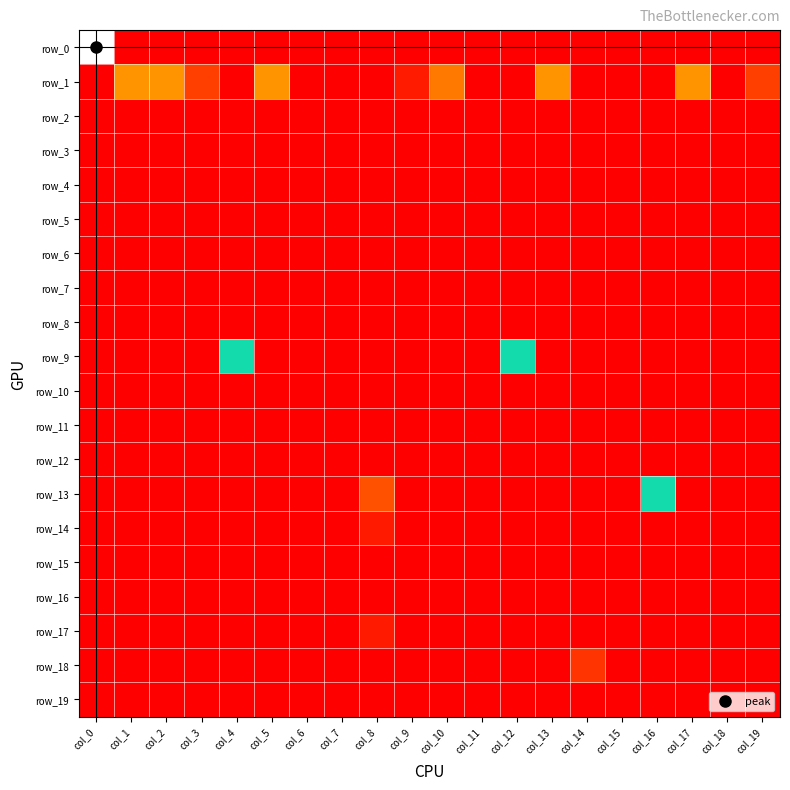

Reading left to right, transcribe all the data shown in this chart.

row_0: col_0=3.0	col_1=0.0	col_2=0.0	col_3=0.0	col_4=0.0	col_5=0.0	col_6=0.0	col_7=0.0	col_8=0.0	col_9=0.0	col_10=0.0	col_11=0.0	col_12=0.0	col_13=0.0	col_14=0.0	col_15=0.0	col_16=0.0	col_17=0.0	col_18=0.0	col_19=0.0
row_1: col_0=0.0	col_1=0.8	col_2=0.8	col_3=0.3	col_4=0.0	col_5=0.8	col_6=0.0	col_7=0.0	col_8=0.0	col_9=0.2	col_10=0.6	col_11=0.0	col_12=0.0	col_13=0.8	col_14=0.0	col_15=0.0	col_16=0.0	col_17=0.8	col_18=0.0	col_19=0.3
row_2: col_0=0.0	col_1=0.0	col_2=0.0	col_3=0.0	col_4=0.0	col_5=0.0	col_6=0.0	col_7=0.0	col_8=0.0	col_9=0.0	col_10=0.0	col_11=0.0	col_12=0.0	col_13=0.0	col_14=0.0	col_15=0.0	col_16=0.0	col_17=0.0	col_18=0.0	col_19=0.0
row_3: col_0=0.0	col_1=0.0	col_2=0.0	col_3=0.0	col_4=0.0	col_5=0.0	col_6=0.0	col_7=0.0	col_8=0.0	col_9=0.0	col_10=0.0	col_11=0.0	col_12=0.0	col_13=0.0	col_14=0.0	col_15=0.0	col_16=0.0	col_17=0.0	col_18=0.0	col_19=0.0
row_4: col_0=0.0	col_1=0.0	col_2=0.0	col_3=0.0	col_4=0.0	col_5=0.0	col_6=0.0	col_7=0.0	col_8=0.0	col_9=0.0	col_10=0.0	col_11=0.0	col_12=0.0	col_13=0.0	col_14=0.0	col_15=0.0	col_16=0.0	col_17=0.0	col_18=0.0	col_19=0.0
row_5: col_0=0.0	col_1=0.0	col_2=0.0	col_3=0.0	col_4=0.0	col_5=0.0	col_6=0.0	col_7=0.0	col_8=0.0	col_9=0.0	col_10=0.0	col_11=0.0	col_12=0.0	col_13=0.0	col_14=0.0	col_15=0.0	col_16=0.0	col_17=0.0	col_18=0.0	col_19=0.0
row_6: col_0=0.0	col_1=0.0	col_2=0.0	col_3=0.0	col_4=0.0	col_5=0.0	col_6=0.0	col_7=0.0	col_8=0.0	col_9=0.0	col_10=0.0	col_11=0.0	col_12=0.0	col_13=0.0	col_14=0.0	col_15=0.0	col_16=0.0	col_17=0.0	col_18=0.0	col_19=0.0
row_7: col_0=0.0	col_1=0.0	col_2=0.0	col_3=0.0	col_4=0.0	col_5=0.0	col_6=0.0	col_7=0.0	col_8=0.0	col_9=0.0	col_10=0.0	col_11=0.0	col_12=0.0	col_13=0.0	col_14=0.0	col_15=0.0	col_16=0.0	col_17=0.0	col_18=0.0	col_19=0.0
row_8: col_0=0.0	col_1=0.0	col_2=0.0	col_3=0.0	col_4=0.0	col_5=0.0	col_6=0.0	col_7=0.0	col_8=0.0	col_9=0.0	col_10=0.0	col_11=0.0	col_12=0.0	col_13=0.0	col_14=0.0	col_15=0.0	col_16=0.0	col_17=0.0	col_18=0.0	col_19=0.0
row_9: col_0=0.0	col_1=0.0	col_2=0.0	col_3=0.0	col_4=2.3	col_5=0.0	col_6=0.0	col_7=0.0	col_8=0.0	col_9=0.0	col_10=0.0	col_11=0.0	col_12=2.3	col_13=0.0	col_14=0.0	col_15=0.0	col_16=0.0	col_17=0.0	col_18=0.0	col_19=0.0
row_10: col_0=0.0	col_1=0.0	col_2=0.0	col_3=0.0	col_4=0.0	col_5=0.0	col_6=0.0	col_7=0.0	col_8=0.0	col_9=0.0	col_10=0.0	col_11=0.0	col_12=0.0	col_13=0.0	col_14=0.0	col_15=0.0	col_16=0.0	col_17=0.0	col_18=0.0	col_19=0.0
row_11: col_0=0.0	col_1=0.0	col_2=0.0	col_3=0.0	col_4=0.0	col_5=0.0	col_6=0.0	col_7=0.0	col_8=0.0	col_9=0.0	col_10=0.0	col_11=0.0	col_12=0.0	col_13=0.0	col_14=0.0	col_15=0.0	col_16=0.0	col_17=0.0	col_18=0.0	col_19=0.0
row_12: col_0=0.0	col_1=0.0	col_2=0.0	col_3=0.0	col_4=0.0	col_5=0.0	col_6=0.0	col_7=0.0	col_8=0.0	col_9=0.0	col_10=0.0	col_11=0.0	col_12=0.0	col_13=0.0	col_14=0.0	col_15=0.0	col_16=0.0	col_17=0.0	col_18=0.0	col_19=0.0
row_13: col_0=0.0	col_1=0.0	col_2=0.0	col_3=0.0	col_4=0.0	col_5=0.0	col_6=0.0	col_7=0.0	col_8=0.4	col_9=0.0	col_10=0.0	col_11=0.0	col_12=0.0	col_13=0.0	col_14=0.0	col_15=0.0	col_16=2.3	col_17=0.0	col_18=0.0	col_19=0.0
row_14: col_0=0.0	col_1=0.0	col_2=0.0	col_3=0.0	col_4=0.0	col_5=0.0	col_6=0.0	col_7=0.0	col_8=0.1	col_9=0.0	col_10=0.0	col_11=0.0	col_12=0.0	col_13=0.0	col_14=0.0	col_15=0.0	col_16=0.0	col_17=0.0	col_18=0.0	col_19=0.0
row_15: col_0=0.0	col_1=0.0	col_2=0.0	col_3=0.0	col_4=0.0	col_5=0.0	col_6=0.0	col_7=0.0	col_8=0.0	col_9=0.0	col_10=0.0	col_11=0.0	col_12=0.0	col_13=0.0	col_14=0.0	col_15=0.0	col_16=0.0	col_17=0.0	col_18=0.0	col_19=0.0
row_16: col_0=0.0	col_1=0.0	col_2=0.0	col_3=0.0	col_4=0.0	col_5=0.0	col_6=0.0	col_7=0.0	col_8=0.0	col_9=0.0	col_10=0.0	col_11=0.0	col_12=0.0	col_13=0.0	col_14=0.0	col_15=0.0	col_16=0.0	col_17=0.0	col_18=0.0	col_19=0.0
row_17: col_0=0.0	col_1=0.0	col_2=0.0	col_3=0.0	col_4=0.0	col_5=0.0	col_6=0.0	col_7=0.0	col_8=0.1	col_9=0.0	col_10=0.0	col_11=0.0	col_12=0.0	col_13=0.0	col_14=0.0	col_15=0.0	col_16=0.0	col_17=0.0	col_18=0.0	col_19=0.0
row_18: col_0=0.0	col_1=0.0	col_2=0.0	col_3=0.0	col_4=0.0	col_5=0.0	col_6=0.0	col_7=0.0	col_8=0.0	col_9=0.0	col_10=0.0	col_11=0.0	col_12=0.0	col_13=0.0	col_14=0.3	col_15=0.0	col_16=0.0	col_17=0.0	col_18=0.0	col_19=0.0
row_19: col_0=0.0	col_1=0.0	col_2=0.0	col_3=0.0	col_4=0.0	col_5=0.0	col_6=0.0	col_7=0.0	col_8=0.0	col_9=0.0	col_10=0.0	col_11=0.0	col_12=0.0	col_13=0.0	col_14=0.0	col_15=0.0	col_16=0.0	col_17=0.0	col_18=0.0	col_19=0.0